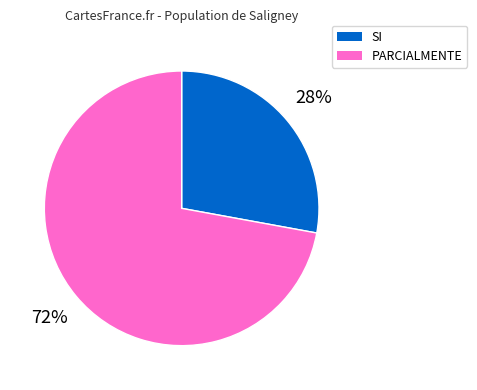

How many segments does this pie chart have?

2